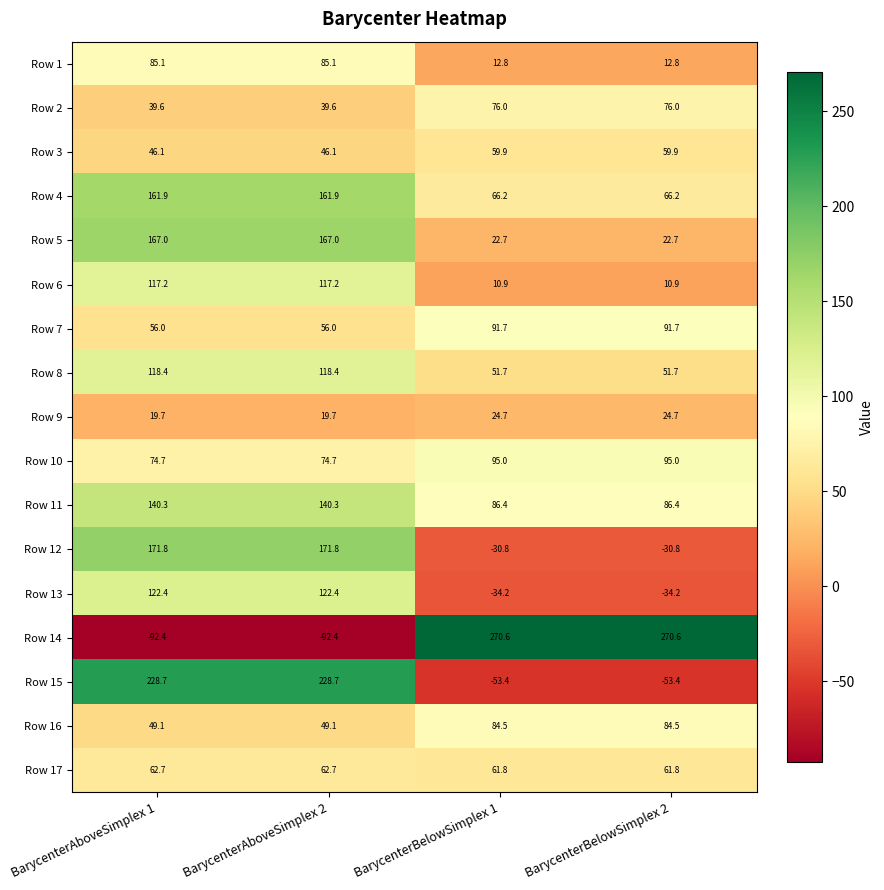

The Row 13 series shows -11.2 at BarycenterBelowSimplex 1. True or false?

False